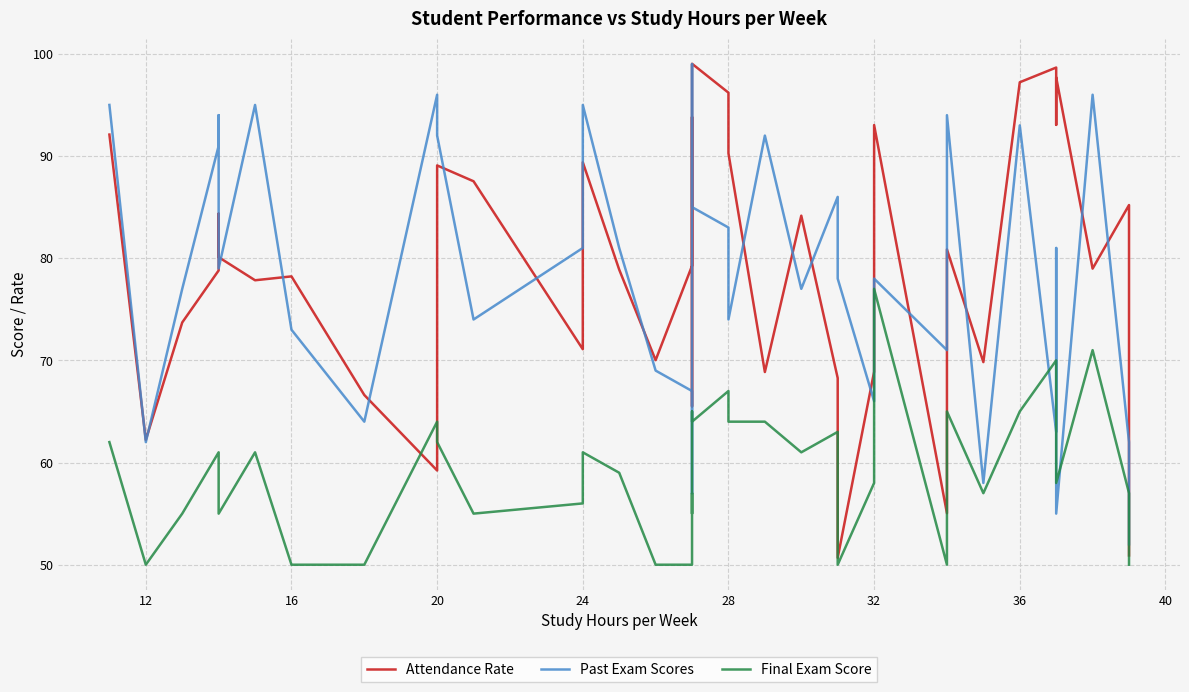

What is the minimum value shown in the chart?

50.0